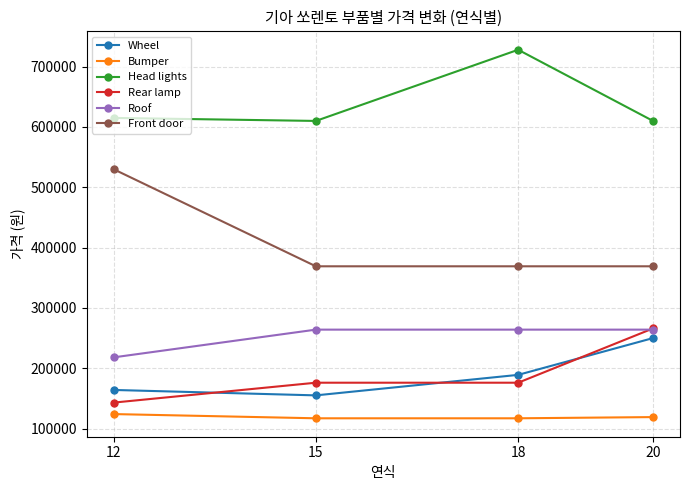

What is the value of the Front door point at the 4th from the left?

369000